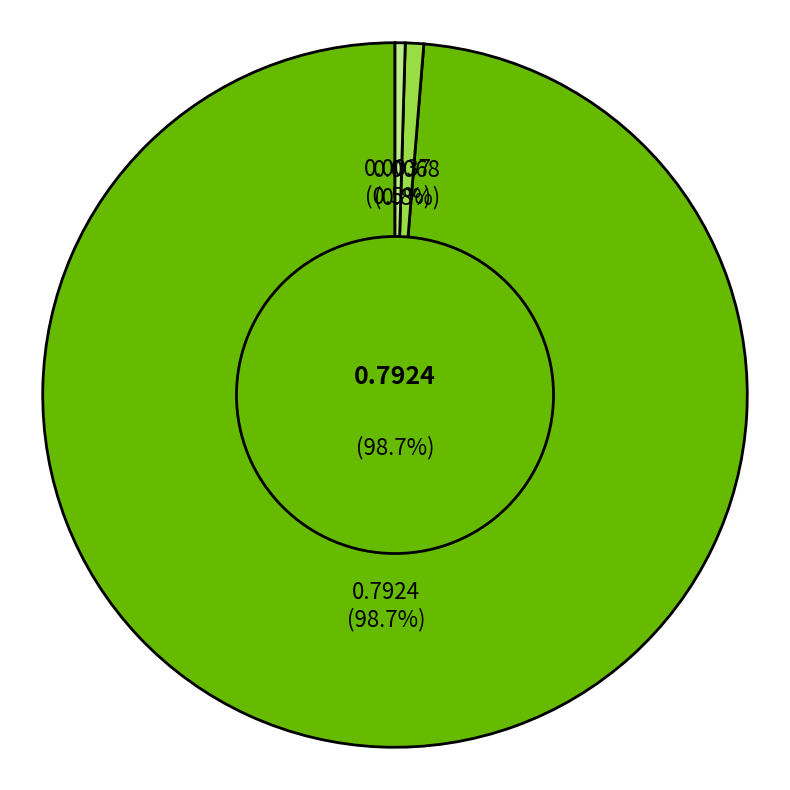

What is the smallest slice in the pie chart?

Inference Time